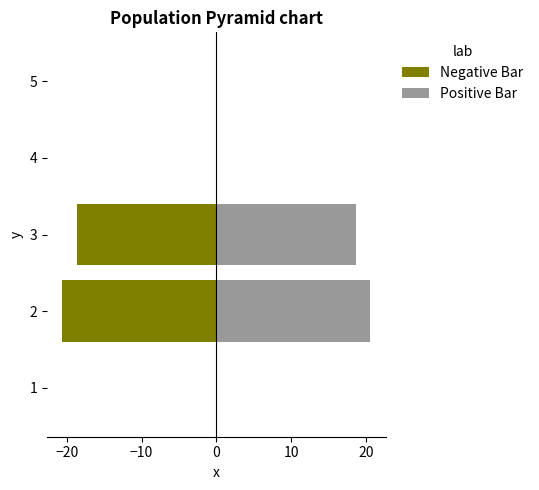

What are all the series names shown in the legend?

Negative Bar, Positive Bar